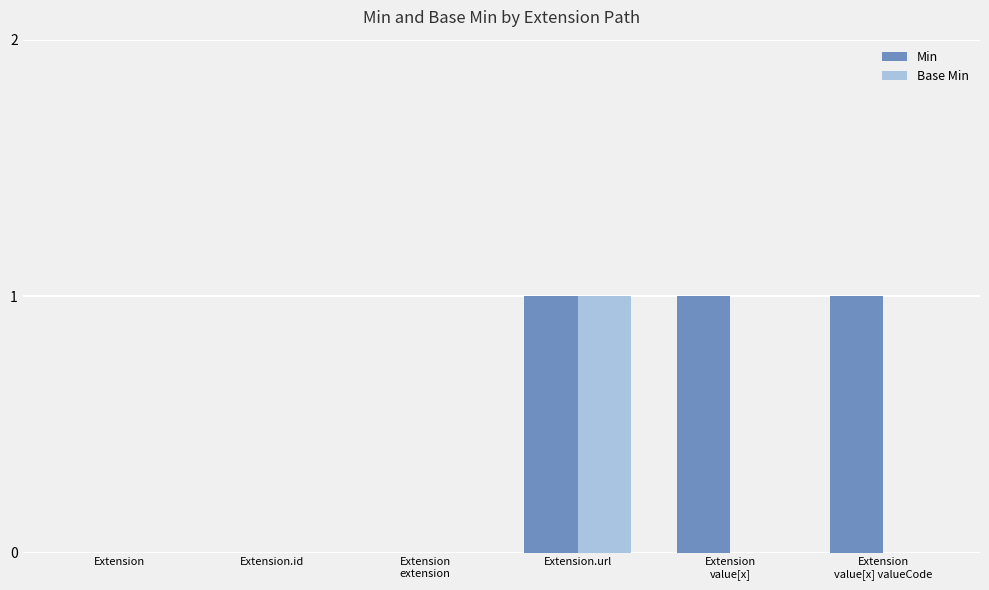

Which series has the largest total across all categories?

Min